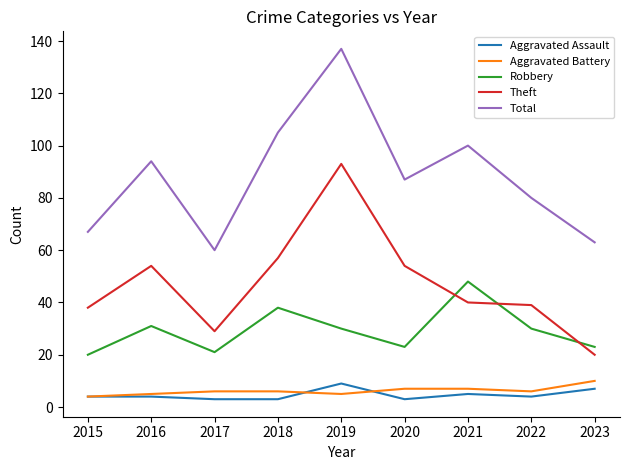

What are all the series names shown in the legend?

Aggravated Assault, Aggravated Battery, Robbery, Theft, Total